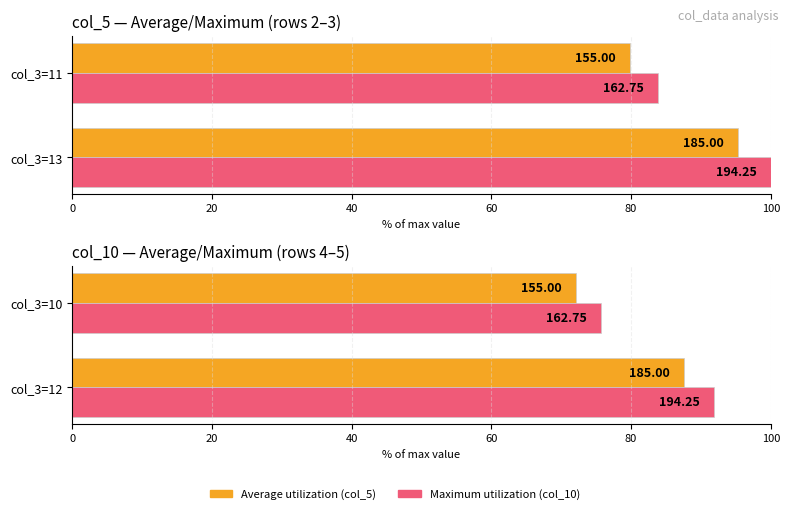

Rank the series at col_3=10 from lowest to highest value.

Average utilization (col_5), Maximum utilization (col_10)